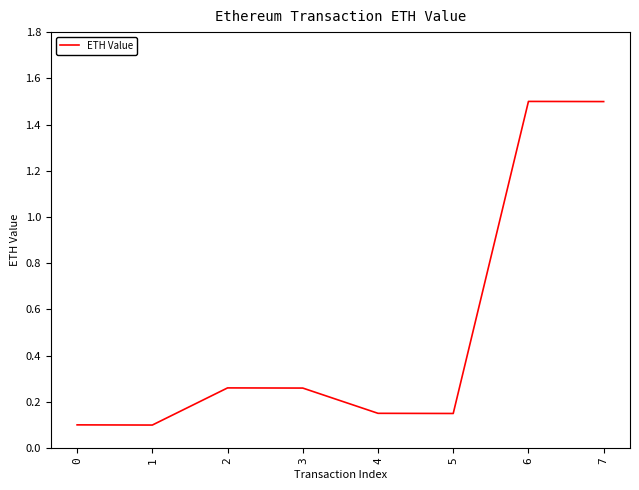

True or false: the data shows 1.5 at 7.

True